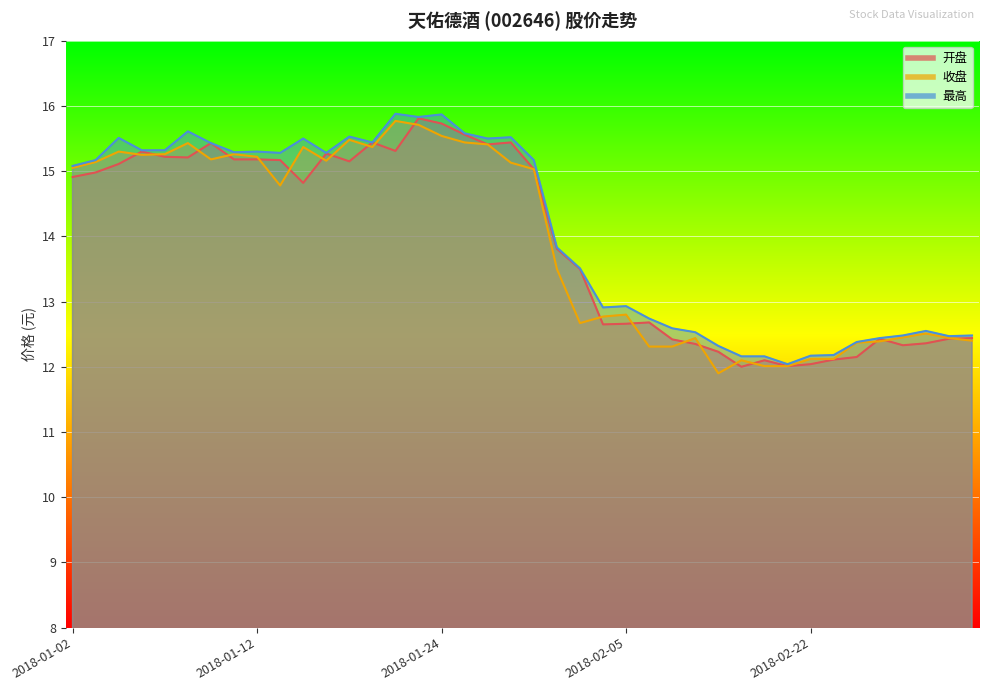

True or false: 最高 and 收盘 intersect in this chart.

False